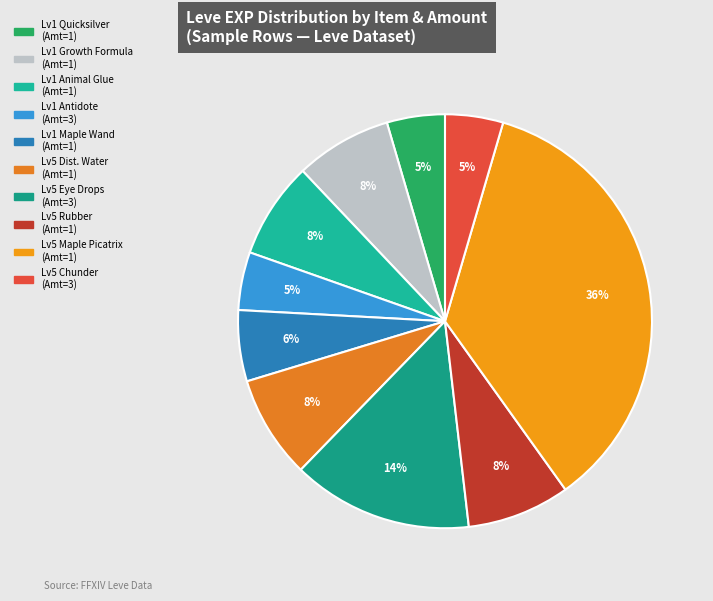

To the nearest percent, what is the average slice percentage?

10%